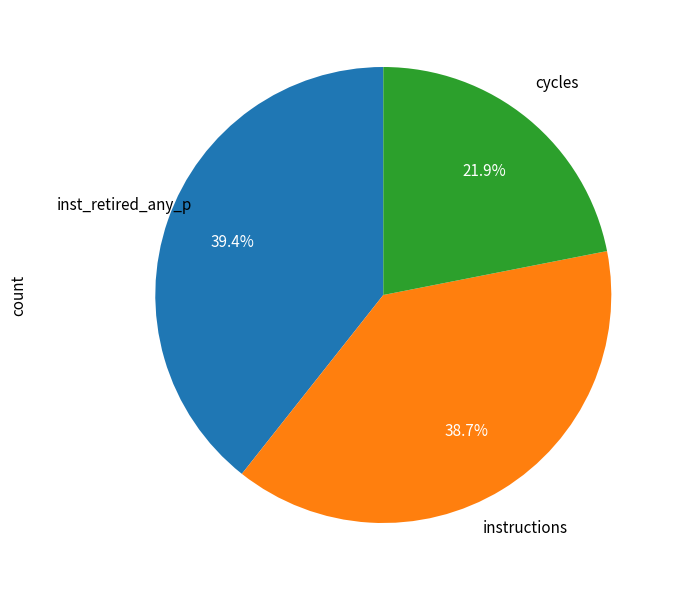

Is there any slice that represents more than half of the pie?

No